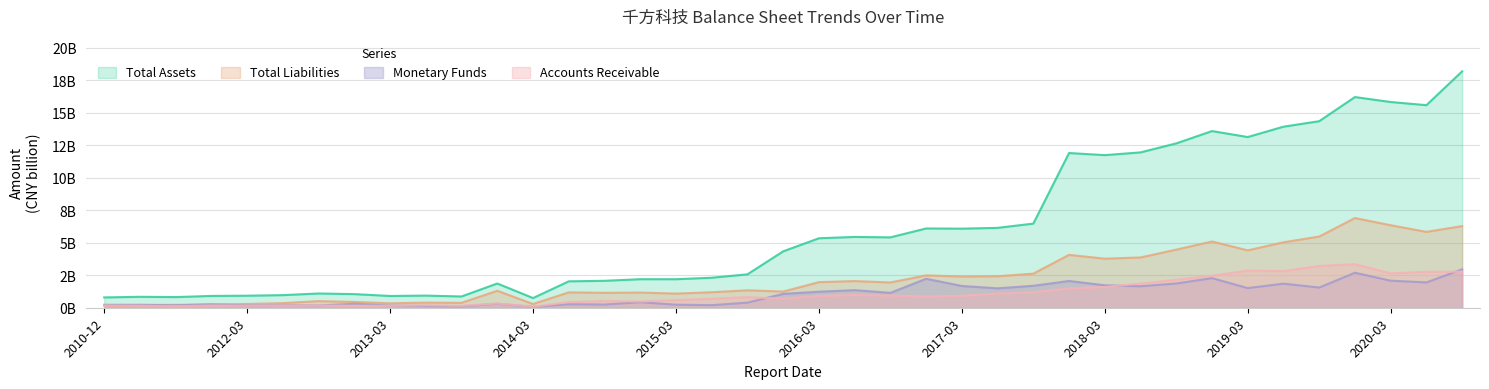

What is the total value across all series at 2018-03?

18.9